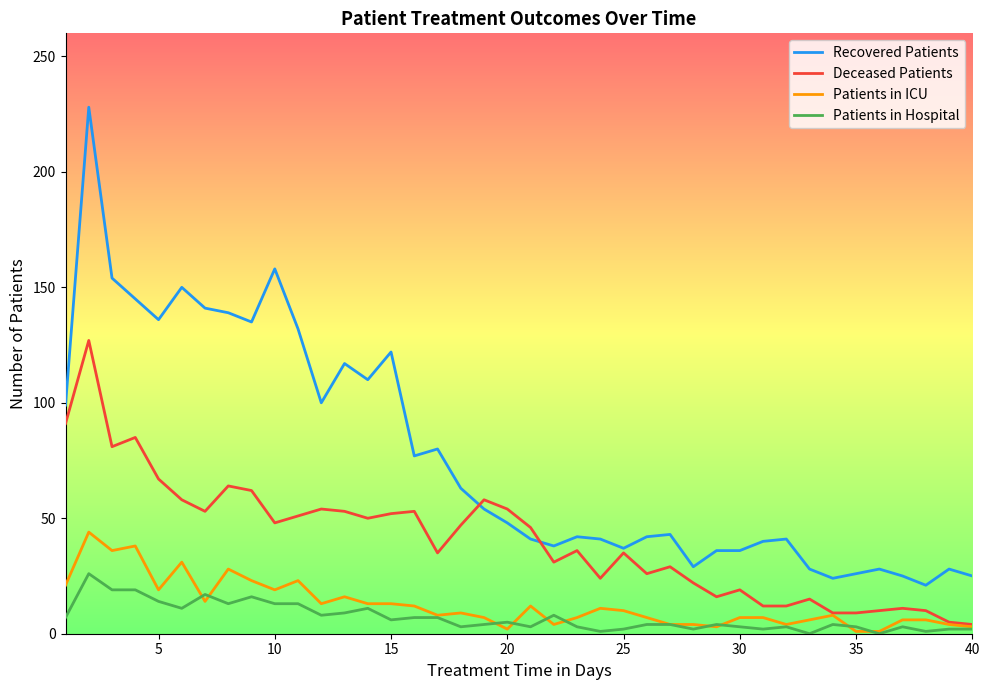

True or false: Patients in ICU and Recovered Patients intersect in this chart.

False